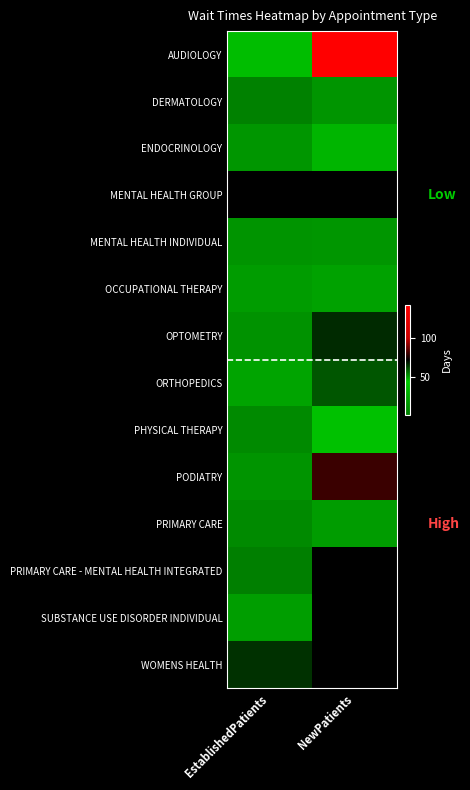

Which label corresponds to the smallest value in the chart?

EstablishedPatients